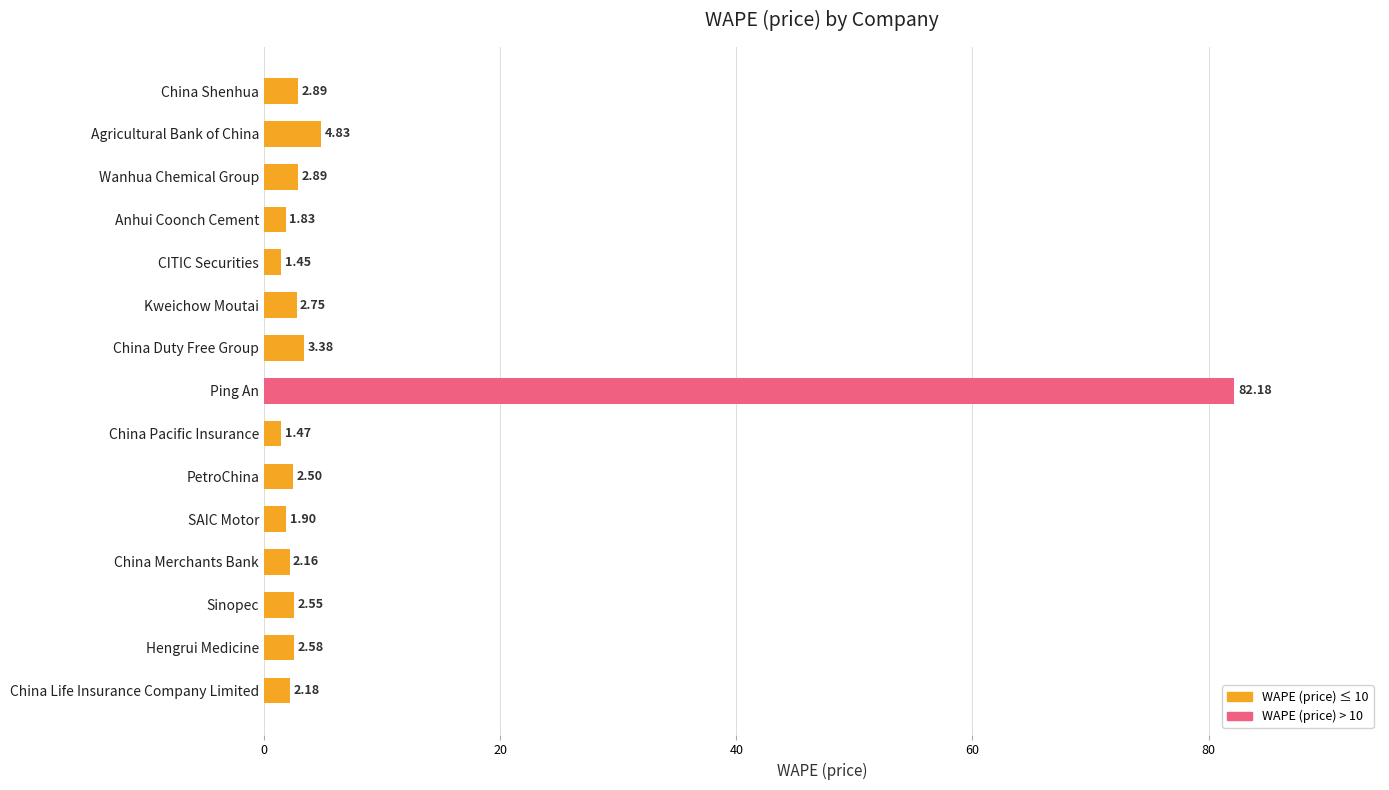

Which has a higher value, Sinopec or China Life Insurance Company Limited?

Sinopec